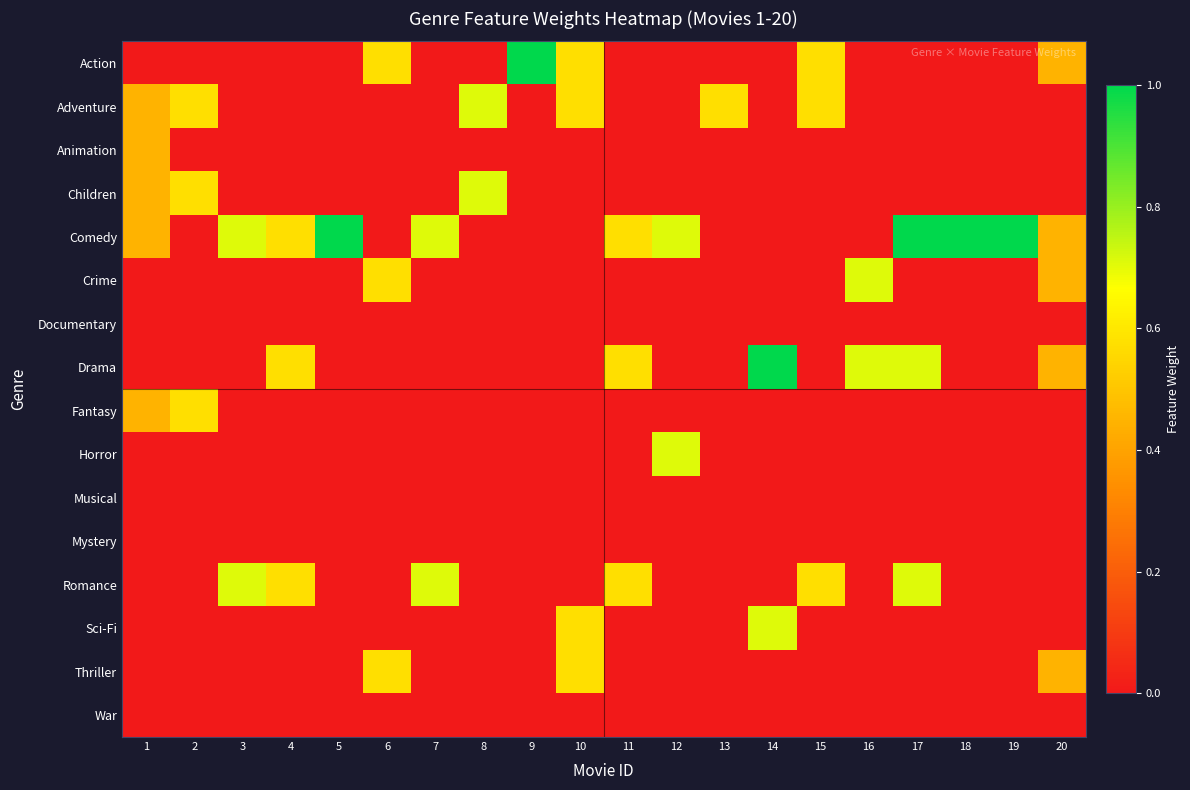

At which category is the sum across all series the highest?

17